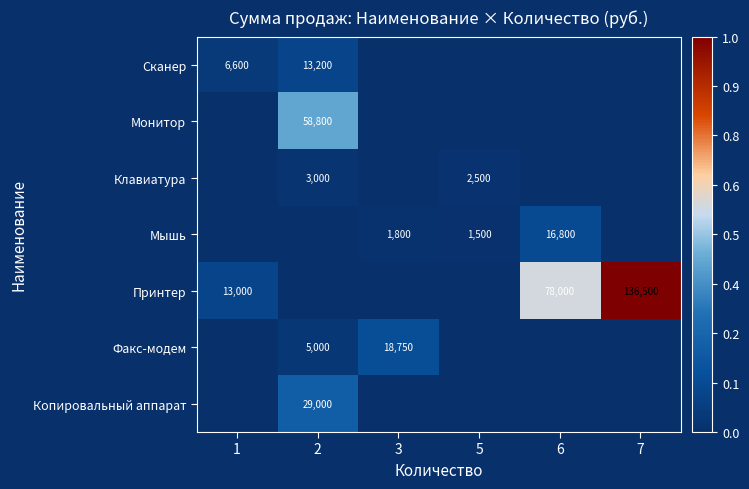

The Копировальный аппарат series shows 12353 at 2. True or false?

False